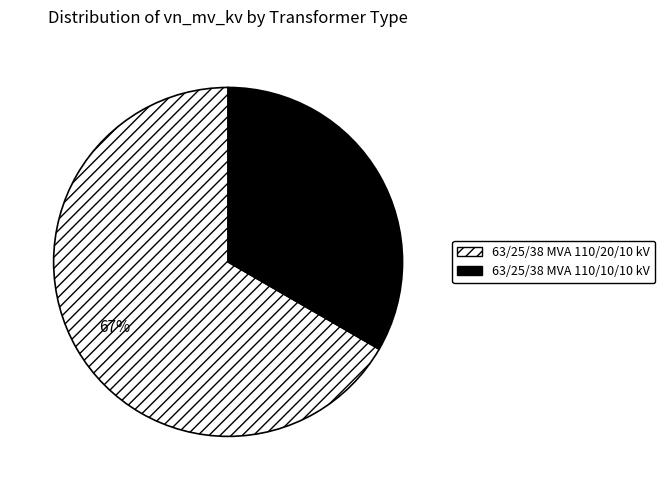

Count the number of slices in the pie.

2